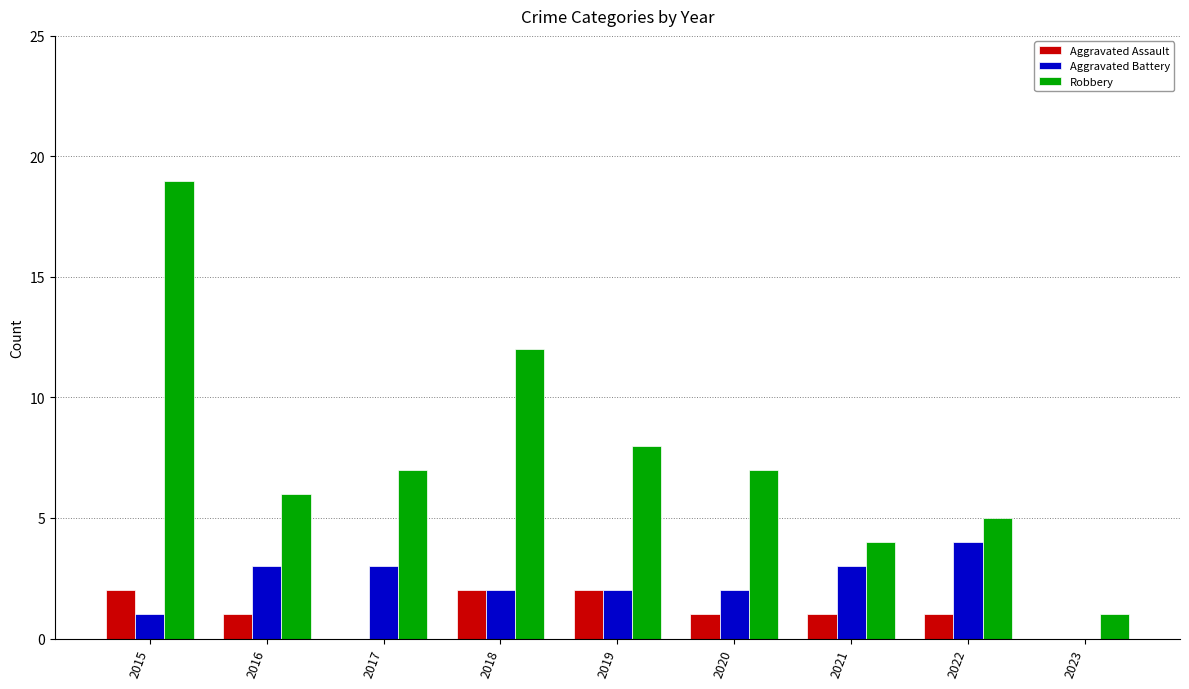

Which series has the largest total across all categories?

Robbery